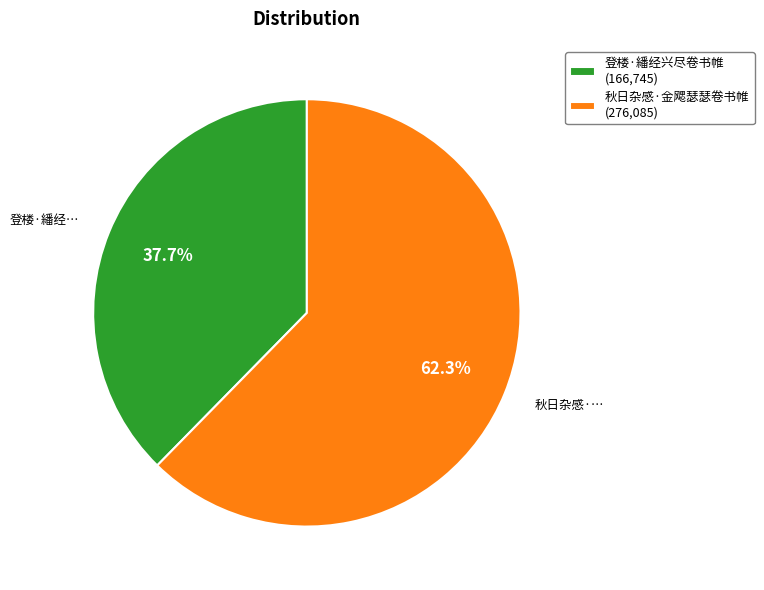

What percentage is NOT represented by 登楼·繙经兴尽卷书帷?

62.3%